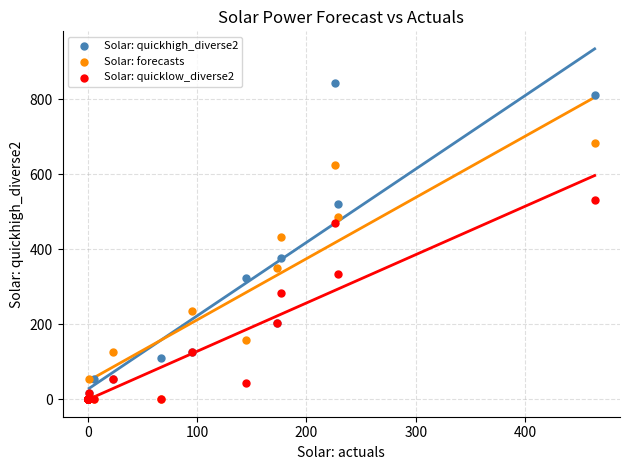

Across all series, what Y value is closest to 421?

432.9